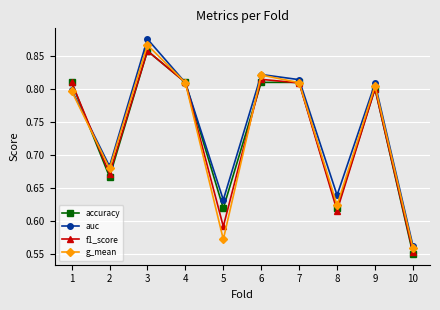

At 8, list the series in order from smallest to largest.

f1_score, accuracy, g_mean, auc